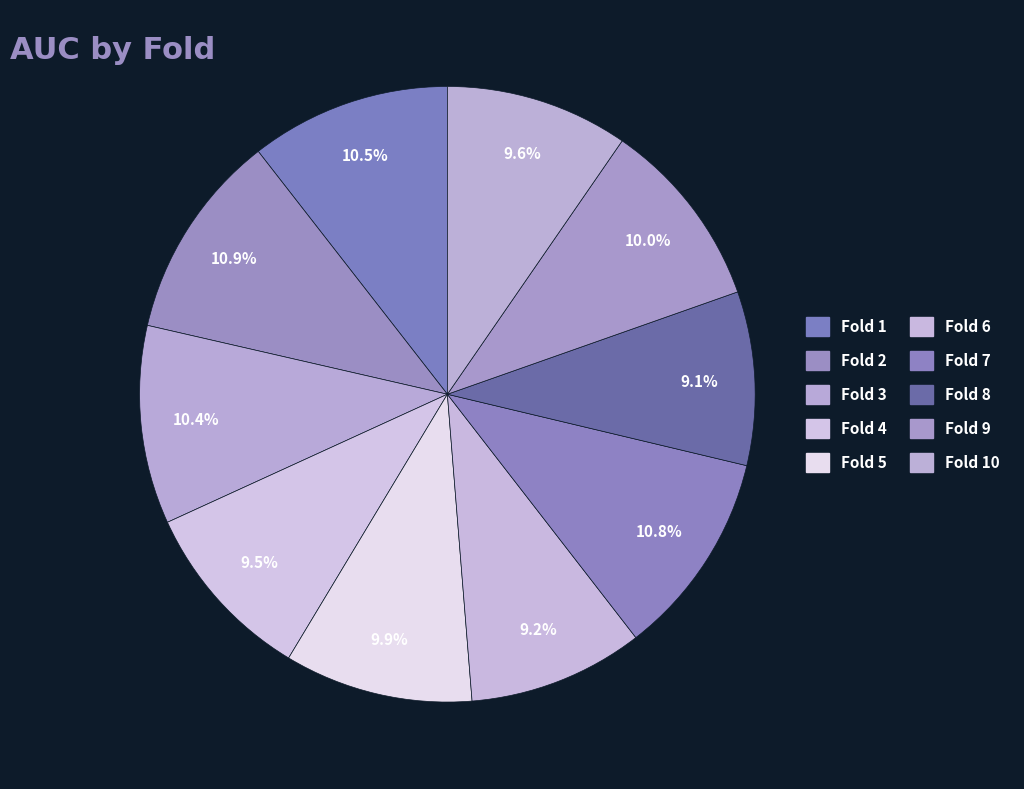

How many segments does this pie chart have?

10